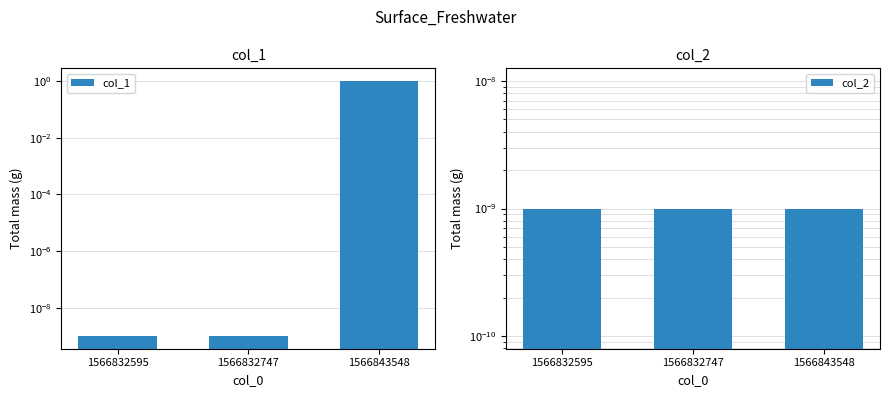

At how many categories does at least one series exceed 0?

3